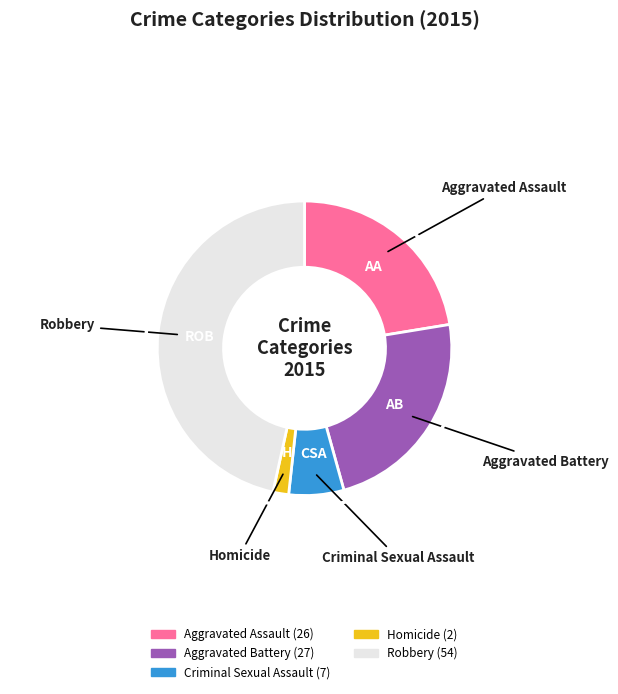

Count the number of slices in the pie.

5